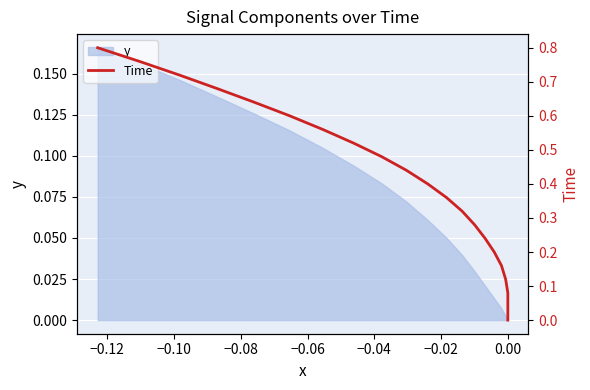

What is the difference between the second highest and minimum values?

0.8